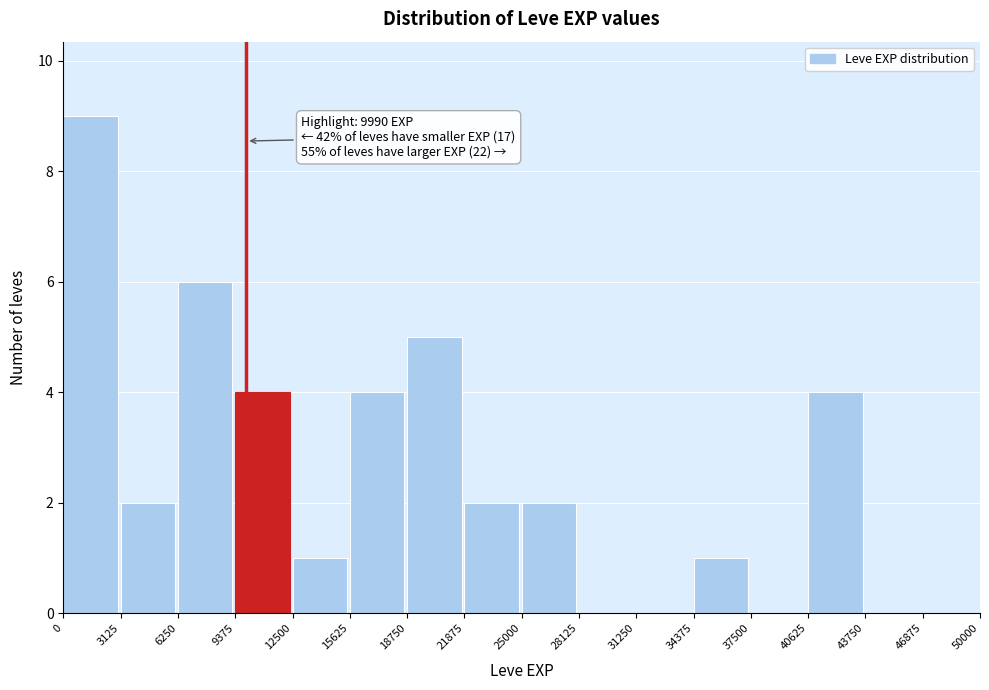

Which range on the x-axis has the tallest bar?

0 to 3125